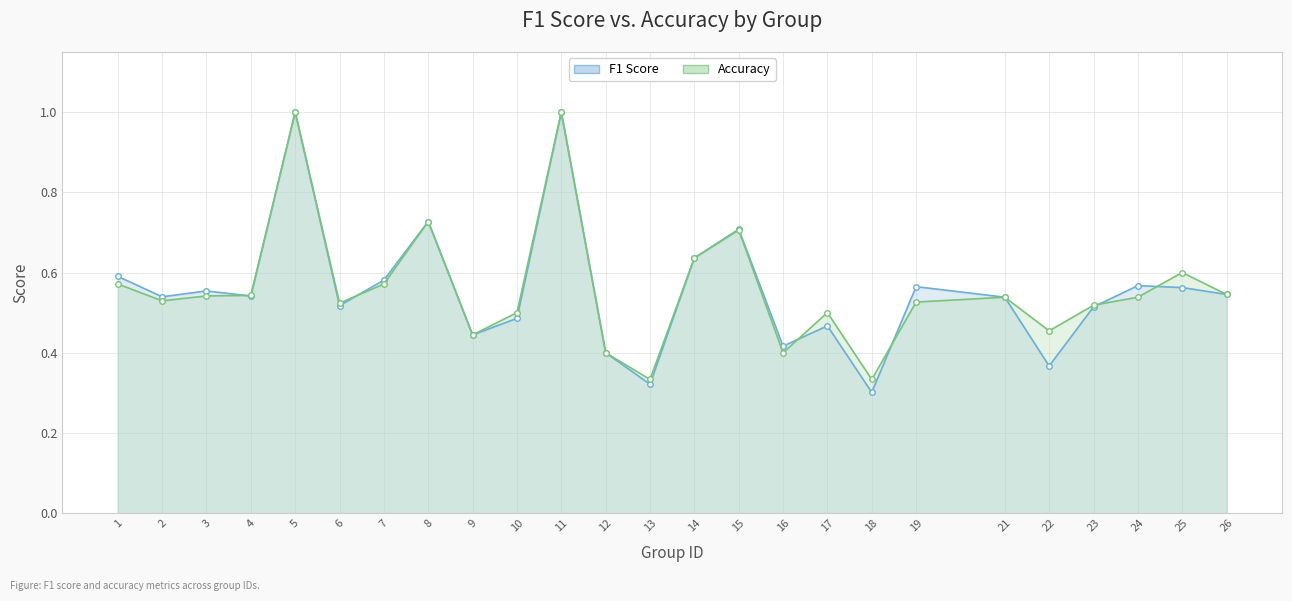

Which series ends up on top after the final intersection of f1 and accuracy?

accuracy